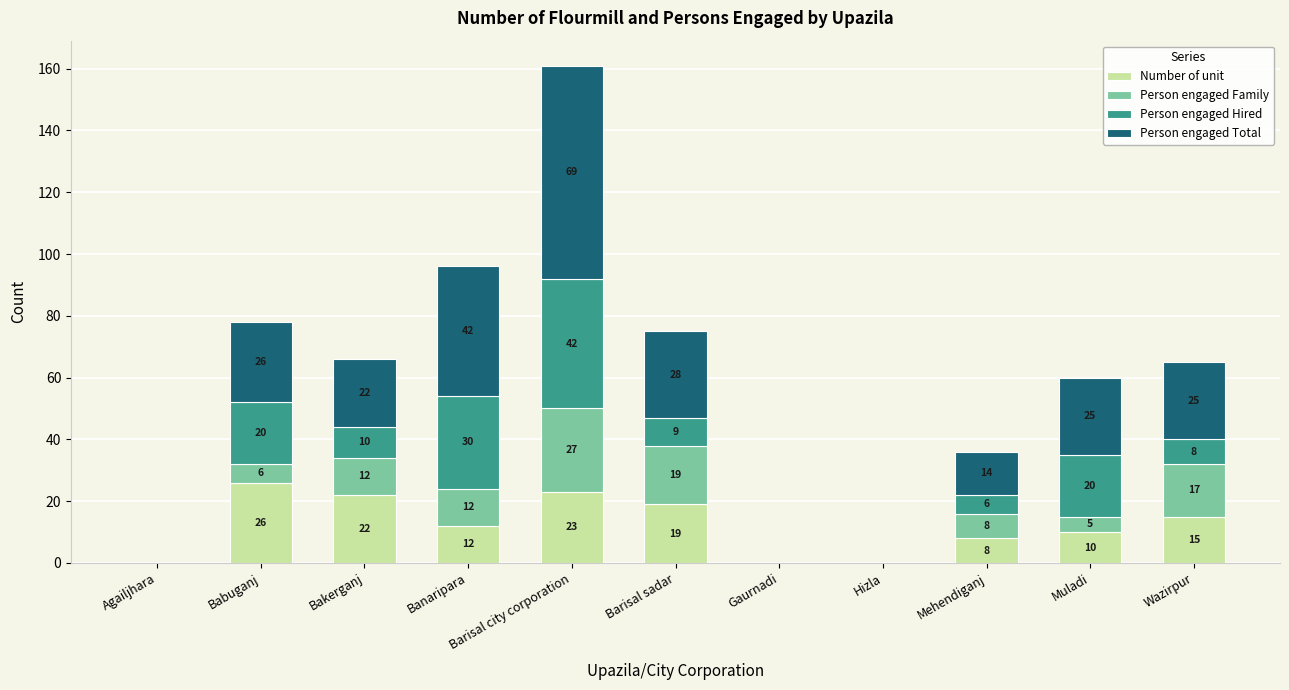

At which category is the sum across all series the highest?

Barisal city corporation